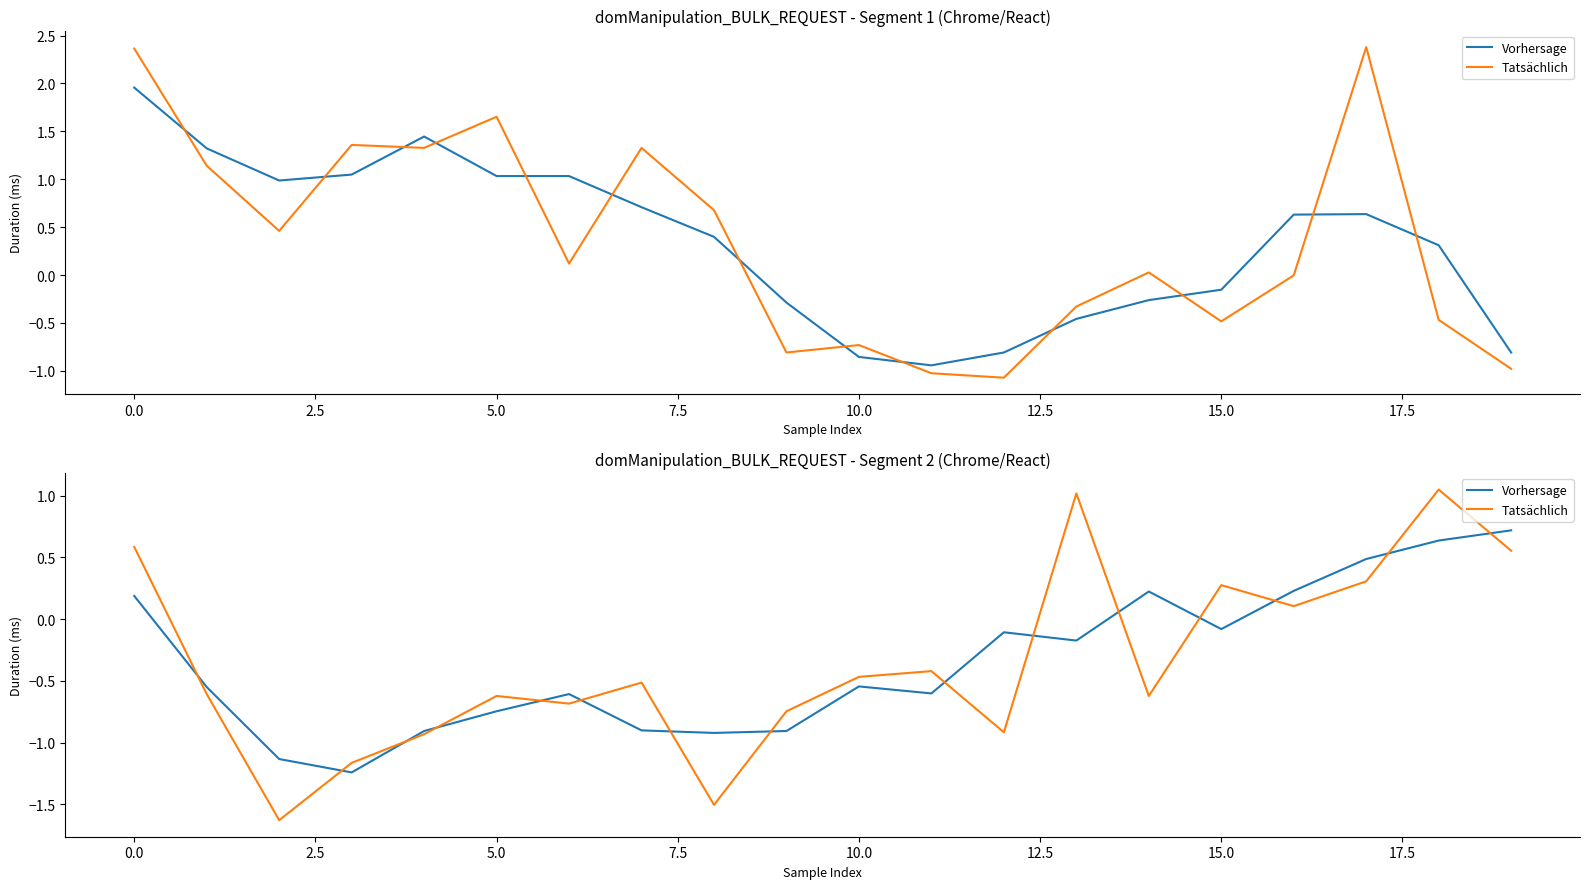

What is the average value of the Vorhersage series?

-0.3